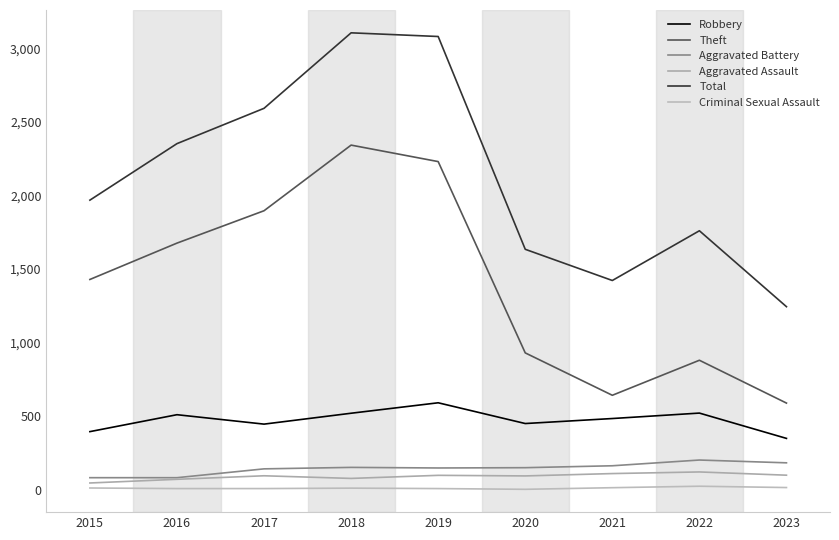

At which label does Criminal Sexual Assault reach its minimum?

2020